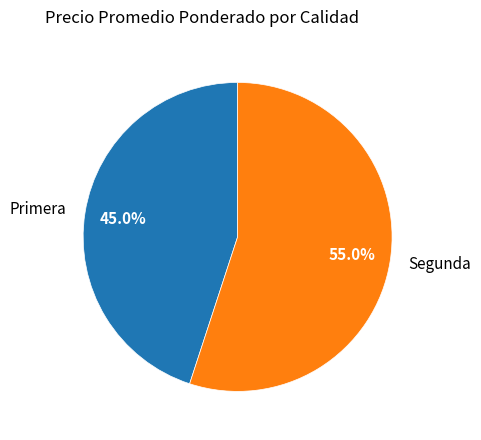

Which slice is the largest?

Segunda